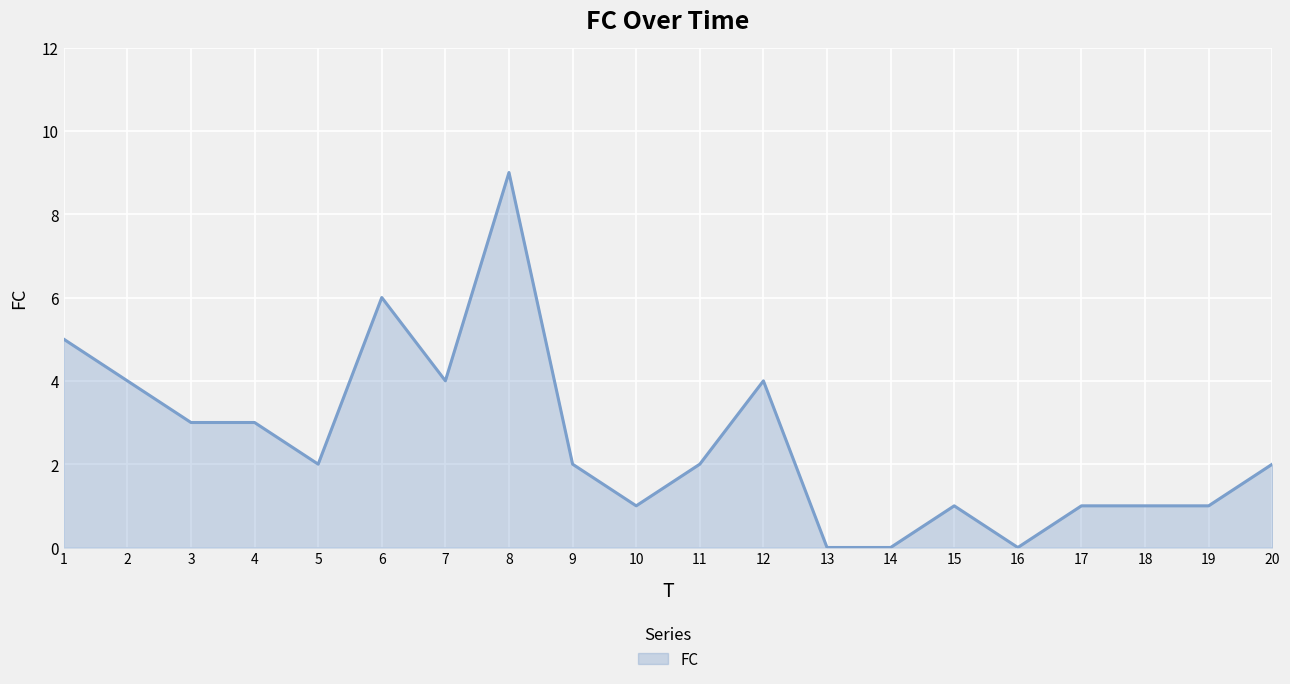

Is it true that the value at 6 is 6?

True